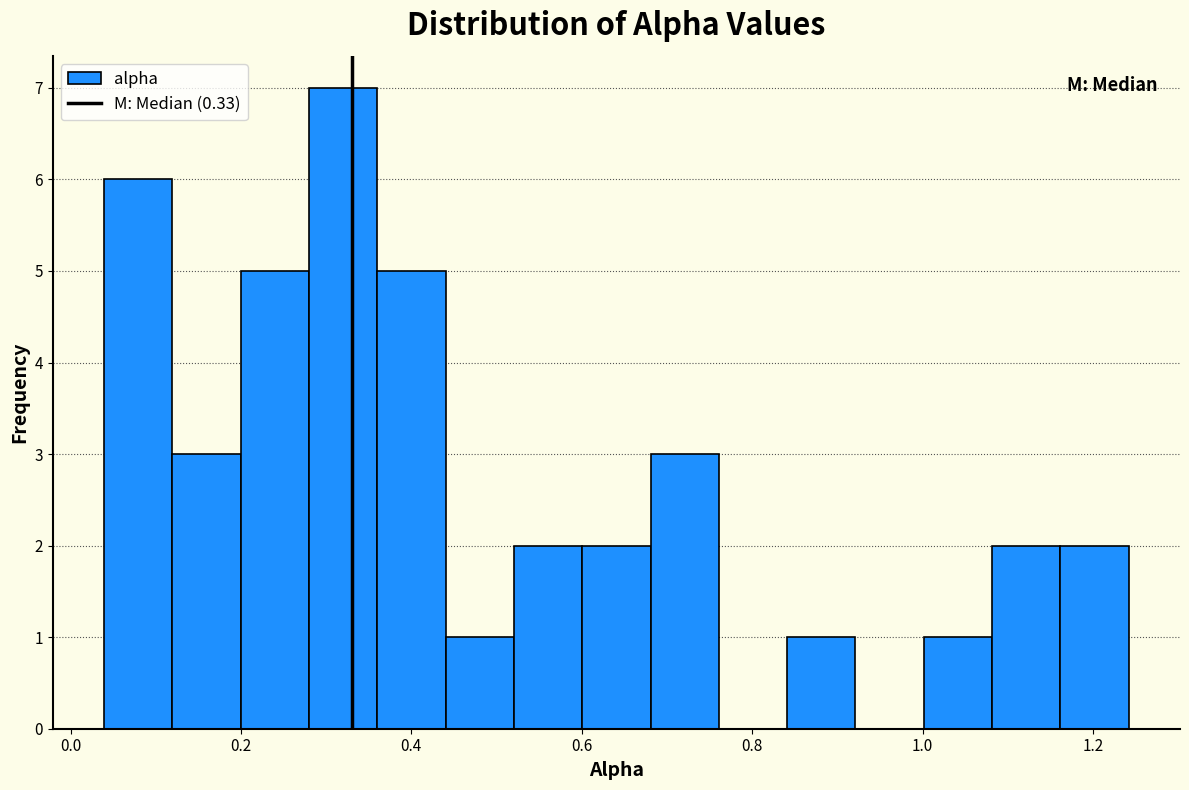

How tall is the bar that spans 1.16 to 1.24 on the x-axis? Neither the bar edges nor the heights are printed on the chart, so give them approximately, as read against the axes.

2